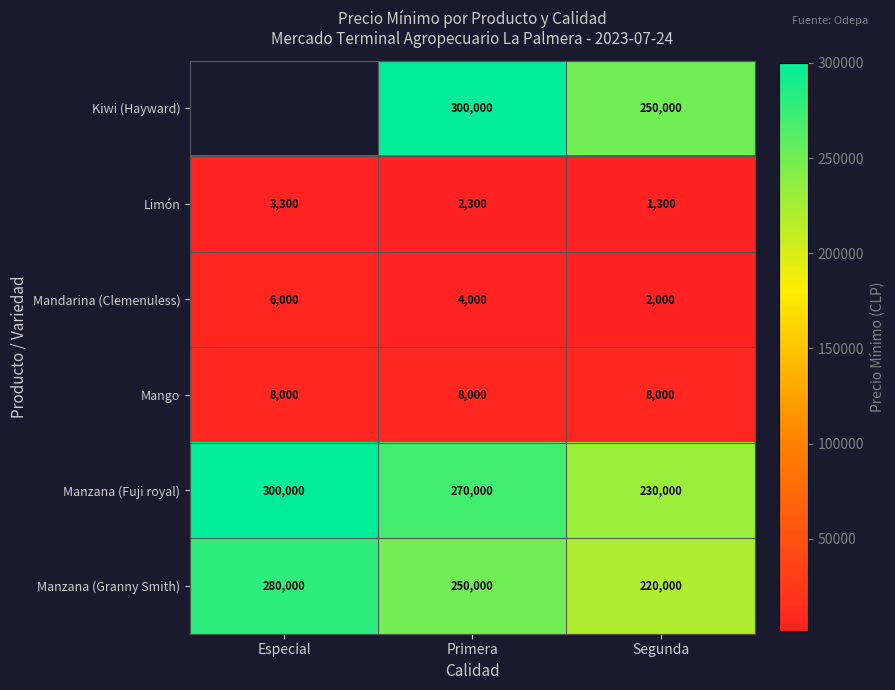

Where does the Mandarina (Clemenuless) series first go above 4000?

Especial